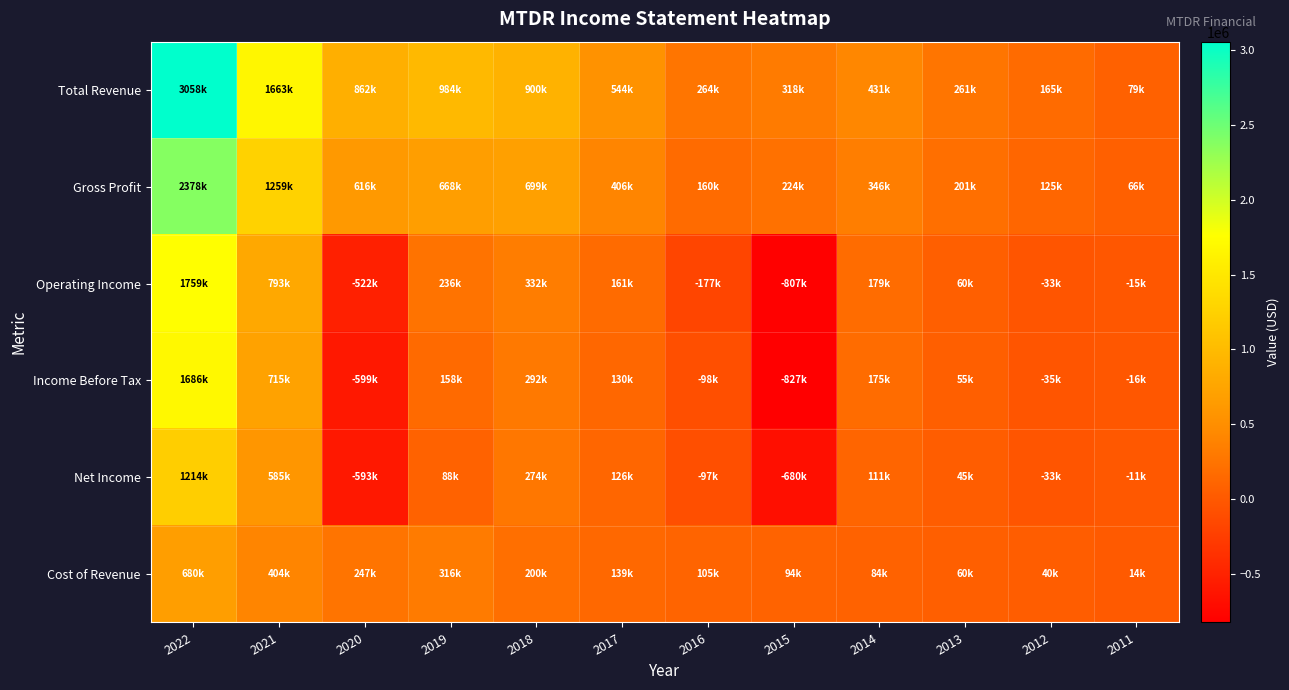

Reading right to left, transcribe all the data shown in this chart.

Total Revenue: 2011=79200	2012=165200	2013=260900	2014=431000	2015=318000	2016=264400	2017=544300	2018=899600	2019=983700	2020=862100	2021=1663000	2022=3058000
Gross Profit: 2011=65700	2012=125300	2013=201200	2014=346500	2015=224200	2016=159800	2017=405600	2018=699300	2019=667900	2020=615500	2021=1259100	2022=2377700
Operating Income: 2011=-15300	2012=-33400	2013=60400	2014=179100	2015=-806700	2016=-177200	2017=160800	2018=332000	2019=235500	2020=-521500	2021=793100	2022=1759300
Income Before Tax: 2011=-15800	2012=-34700	2013=54800	2014=175100	2015=-826900	2016=-98100	2017=129900	2018=292100	2019=158500	2020=-599200	2021=715300	2022=1685700
Net Income: 2011=-10600	2012=-33300	2013=45100	2014=110800	2015=-679800	2016=-97400	2017=125900	2018=274200	2019=87800	2020=-593200	2021=585000	2022=1214200
Cost of Revenue: 2011=13500	2012=39900	2013=59700	2014=84500	2015=93800	2016=104600	2017=138600	2018=200300	2019=315800	2020=246600	2021=403900	2022=680400